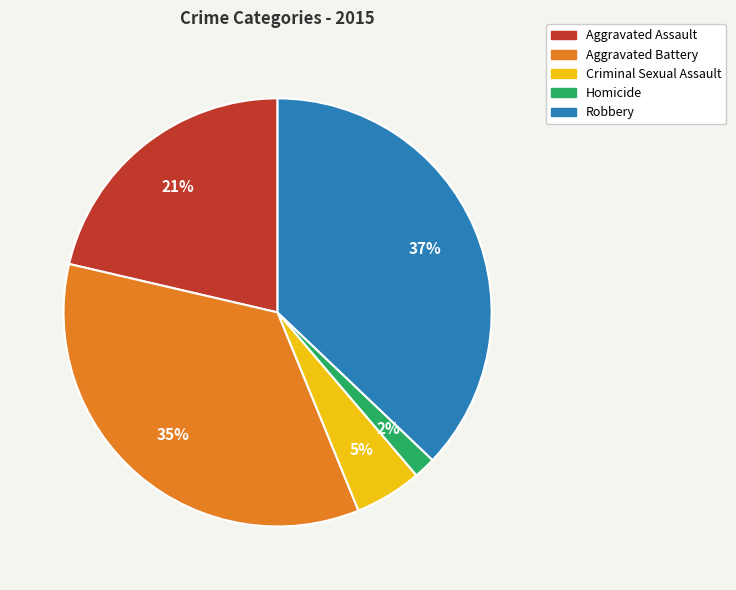

To the nearest percent, what is the average slice percentage?

20%